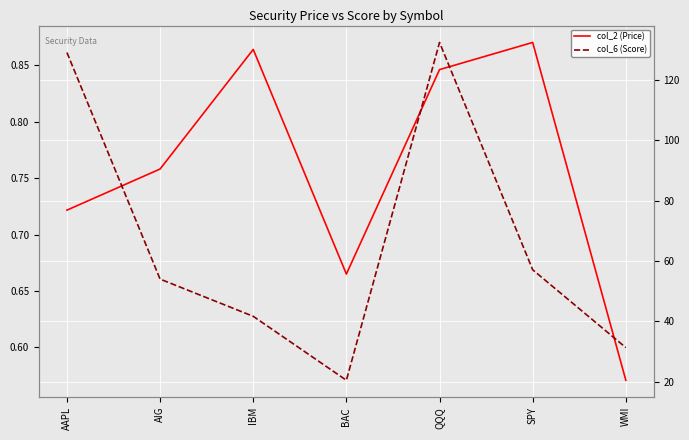

Reading left to right, transcribe all the data shown in this chart.

col_2 (Price): 76.8	90.4	130.1	55.6	123.4	132.4	20.4
col_6 (Score): 0.9	0.7	0.6	0.6	0.9	0.7	0.6